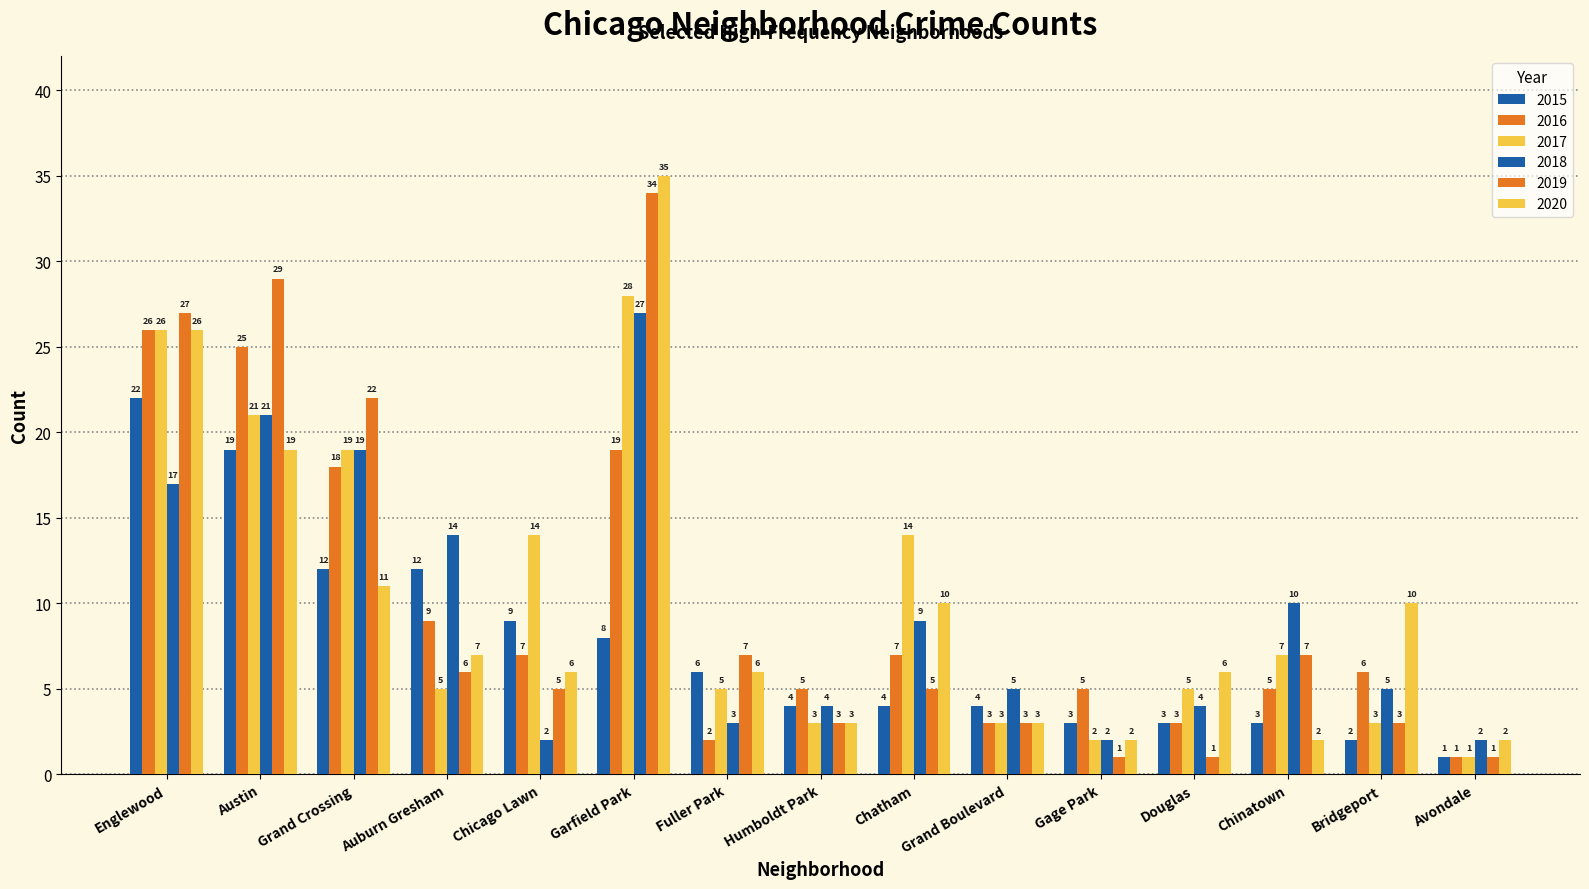

How many values in the 2020 series are below 6?

5